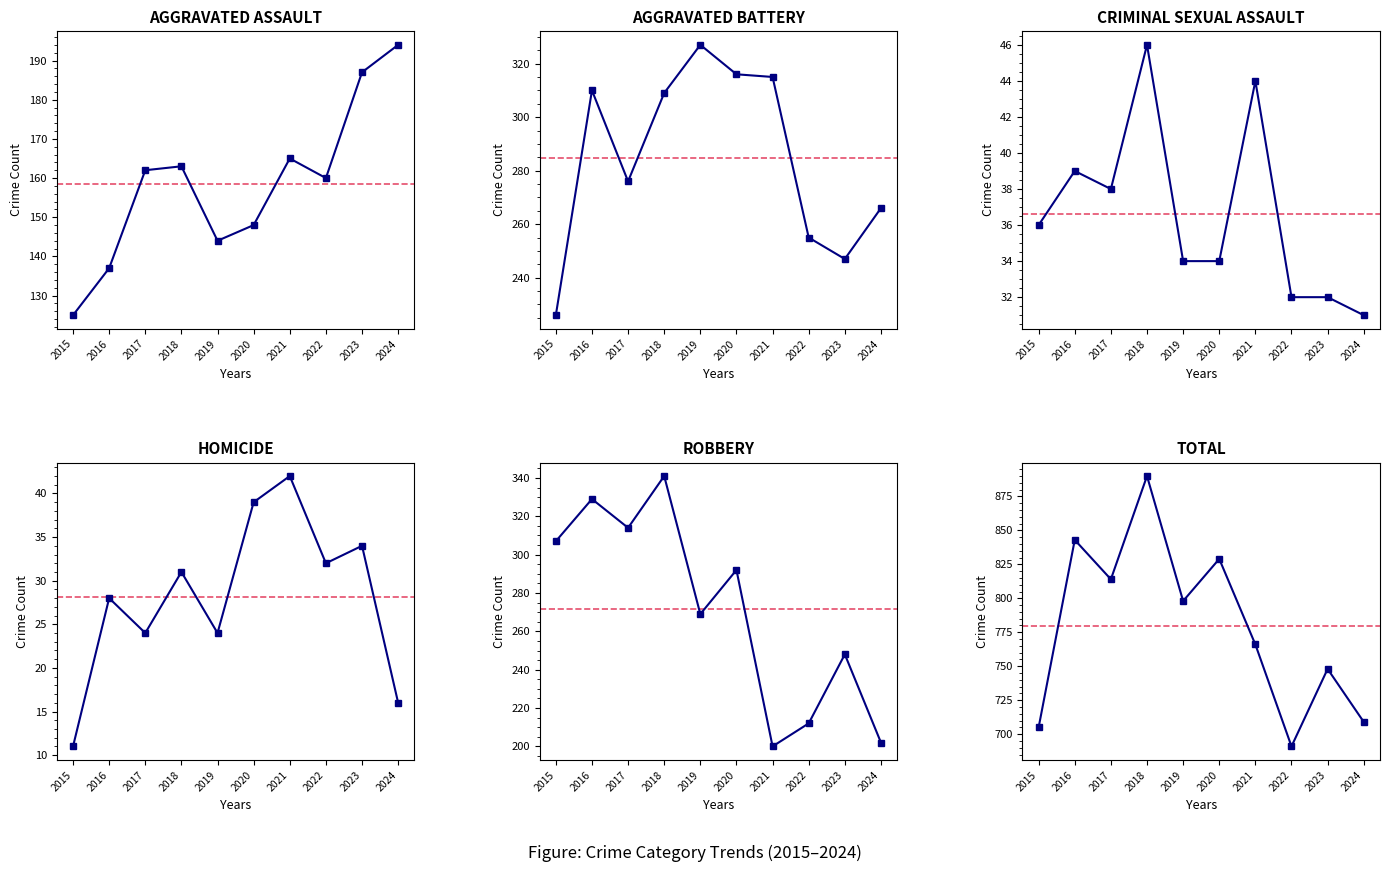

At which category does the chart reach its minimum across all series?

2015